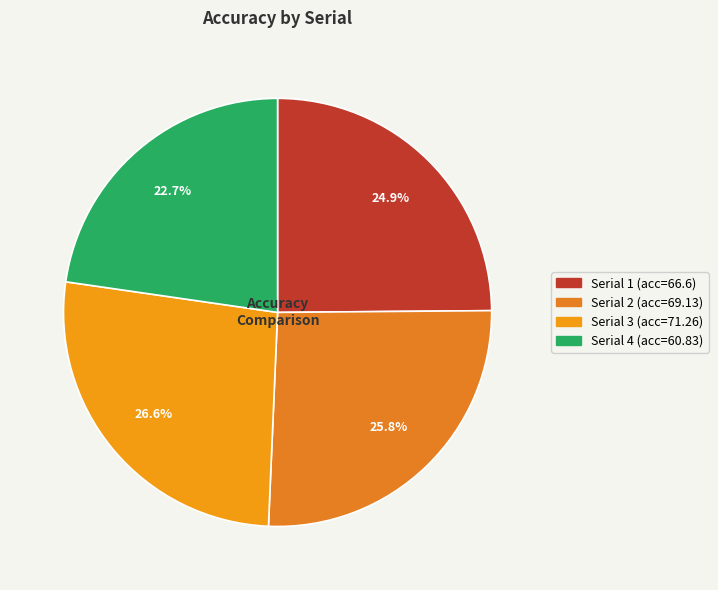

Is it true that Serial 4 is 23% of the pie?

True